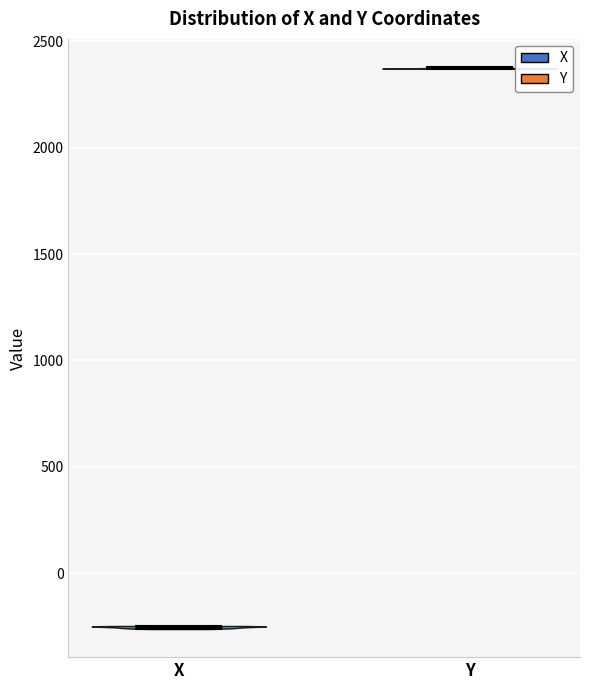

What is the lowest point the violin for X reaches on the y-axis? The values are not printed on the chart, so give them approximately, as read against the axis.

-250